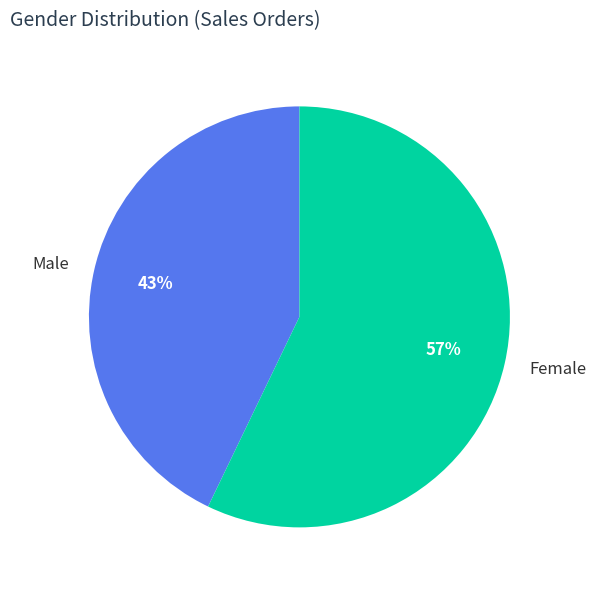

How many segments does this pie chart have?

2